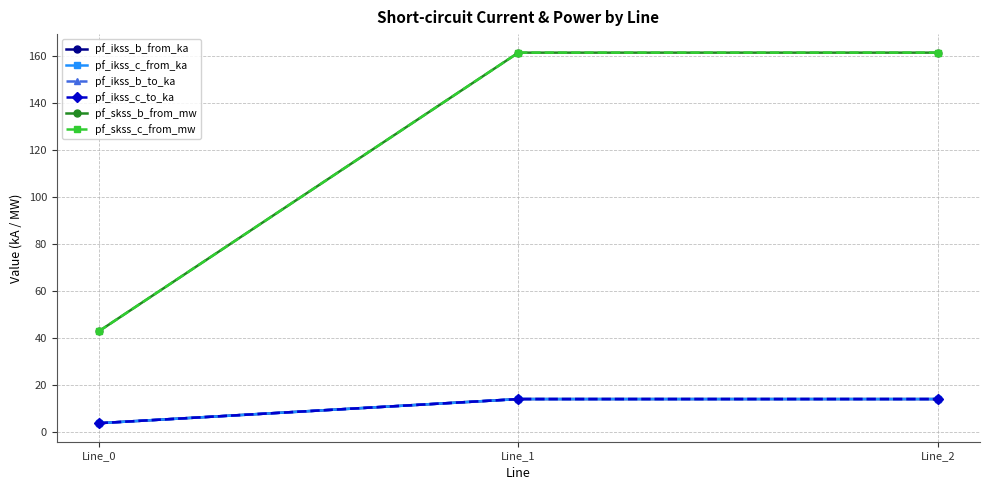

Is this an area chart (filled region under the line)?

No